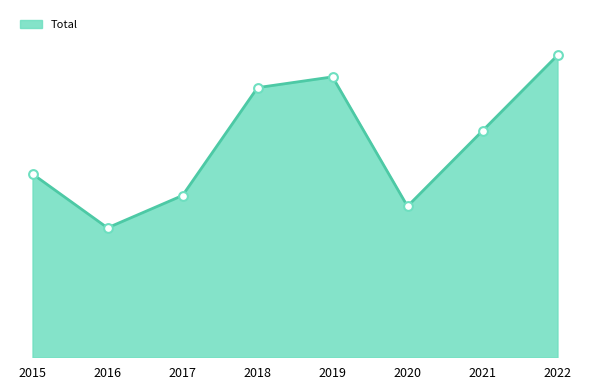

Does the chart have visible grid lines?

No